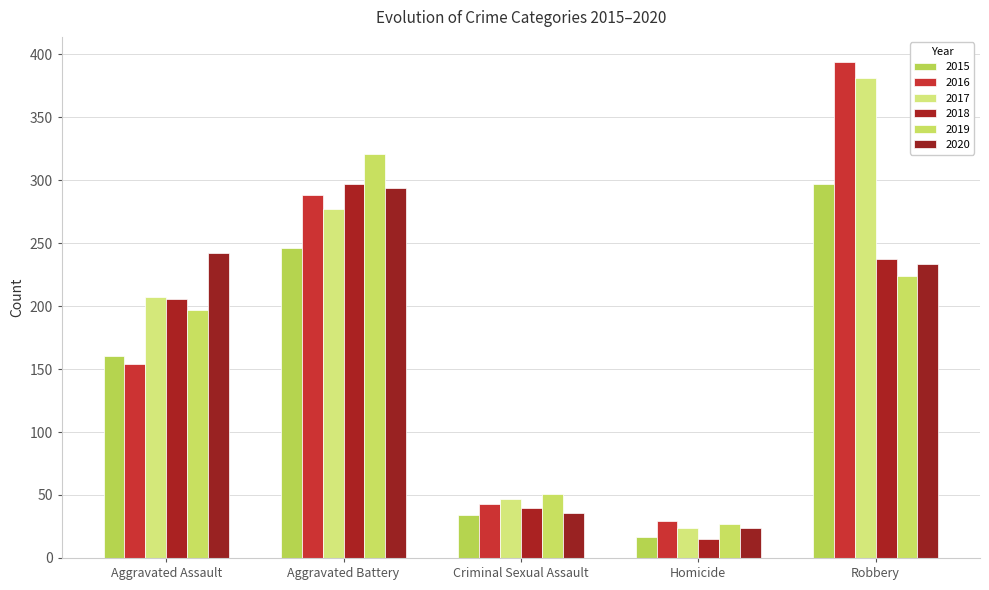

At which label is 2017 closest to 202?

Aggravated Assault